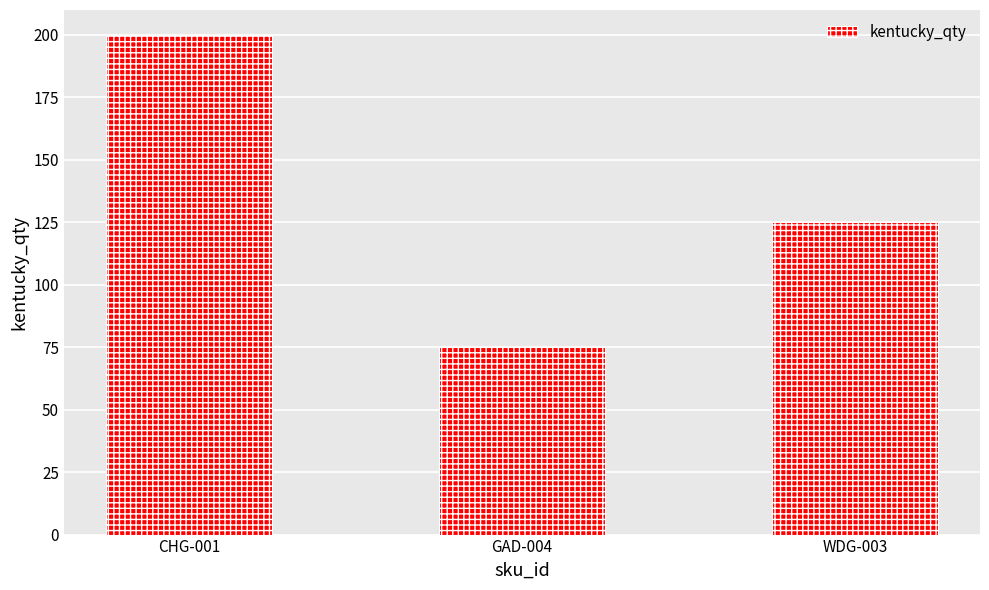

How many bars are there in total?

3